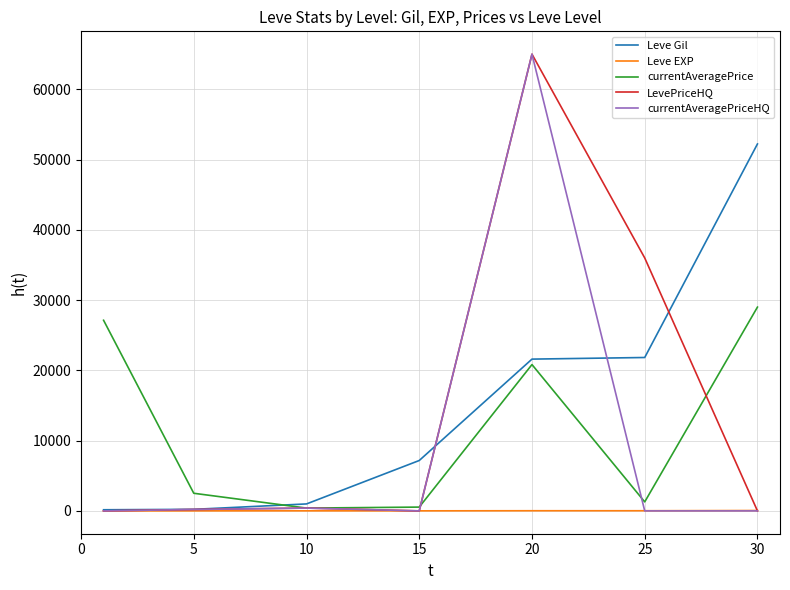

What are all the series names shown in the legend?

Leve Gil, Leve EXP, currentAveragePrice, LevePriceHQ, currentAveragePriceHQ